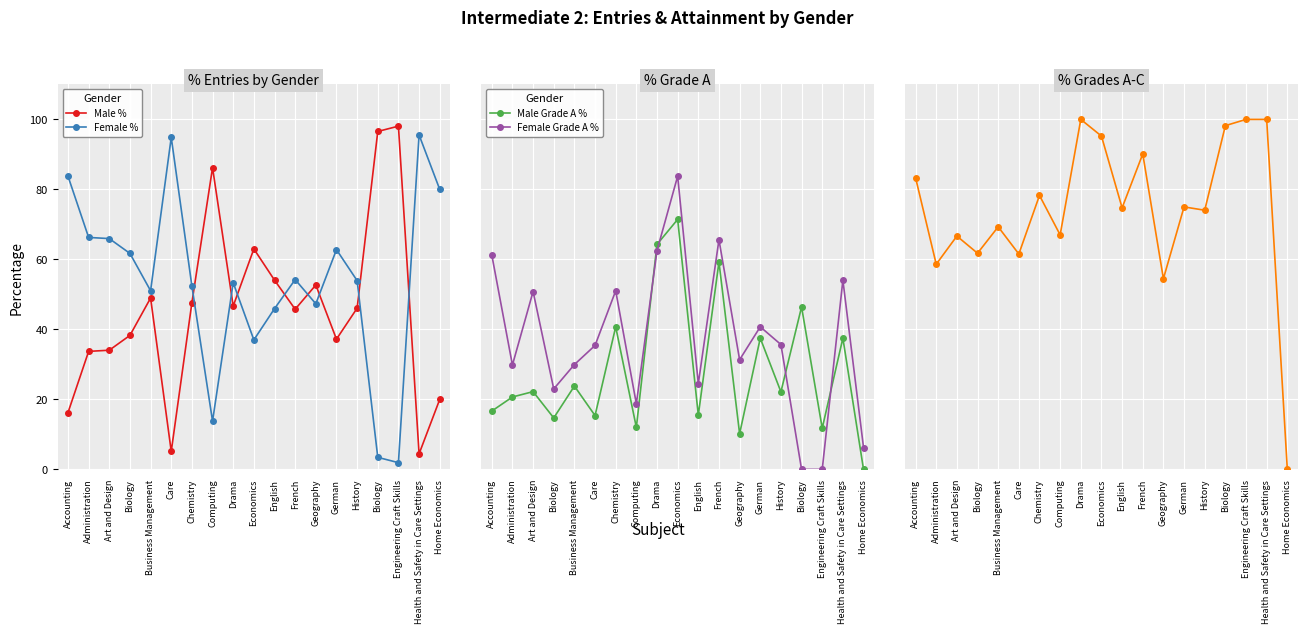

How many positive values does the Female Grade A % series have?

17